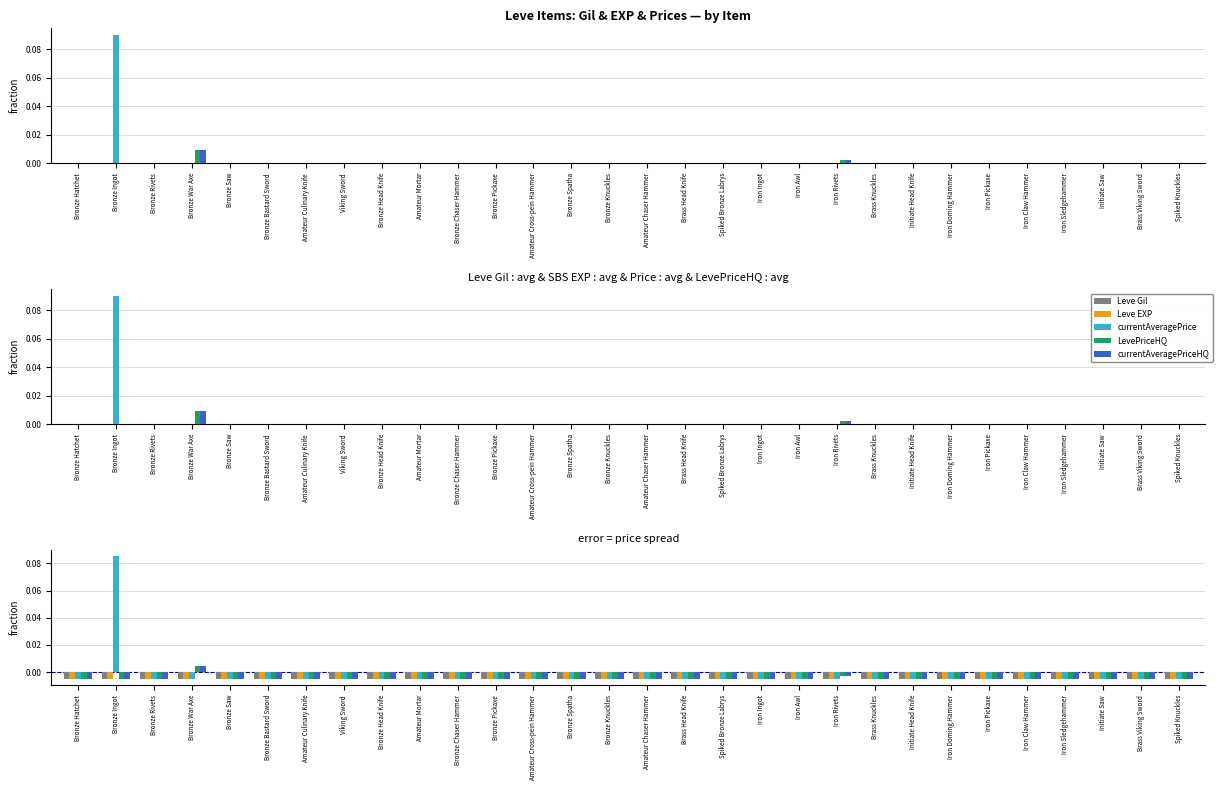

What is the sum of all currentAveragePriceHQ values?

-0.1